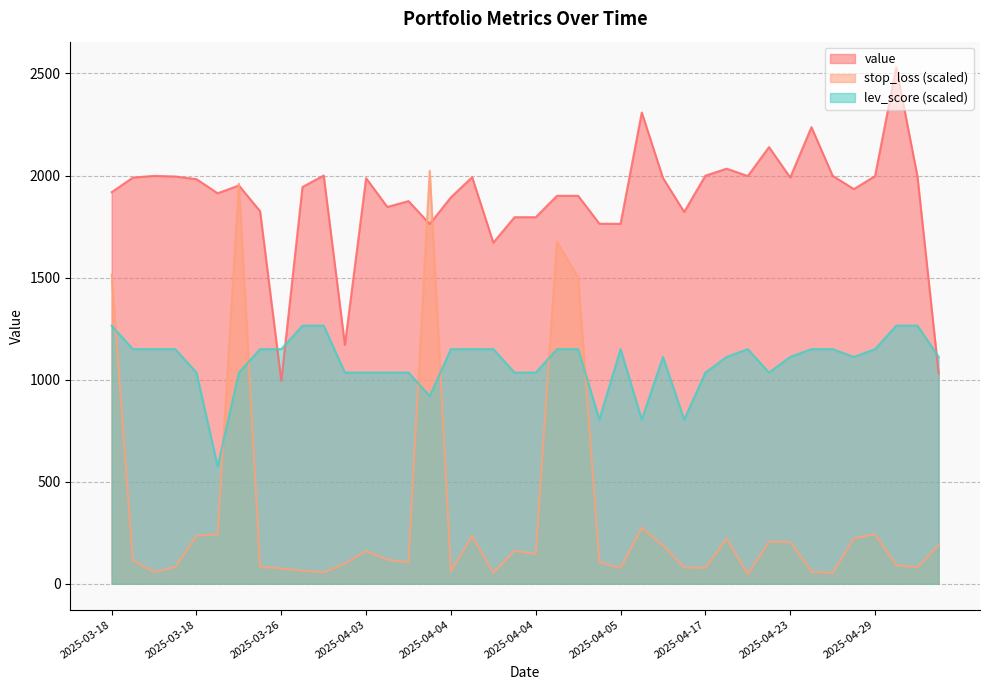

What is the label of the 13th point from the left?

2025-04-03